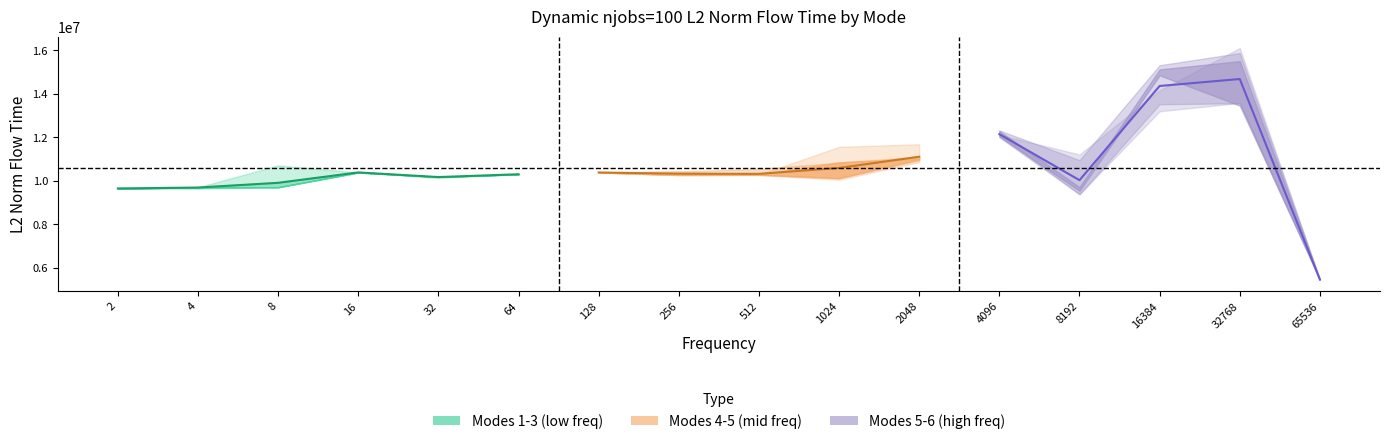

True or false: mode3 has a value of 6751993.2 at 16.

False